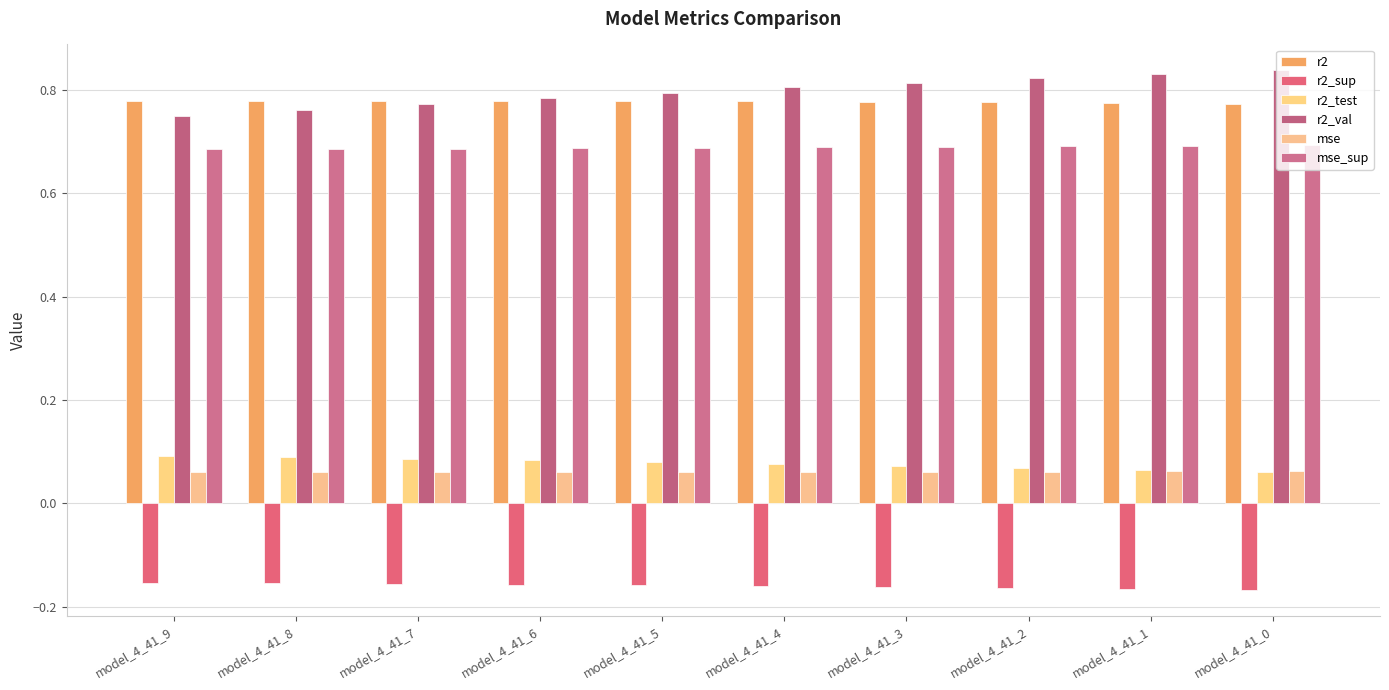

What is the highest value of the r2_sup series?

-0.2